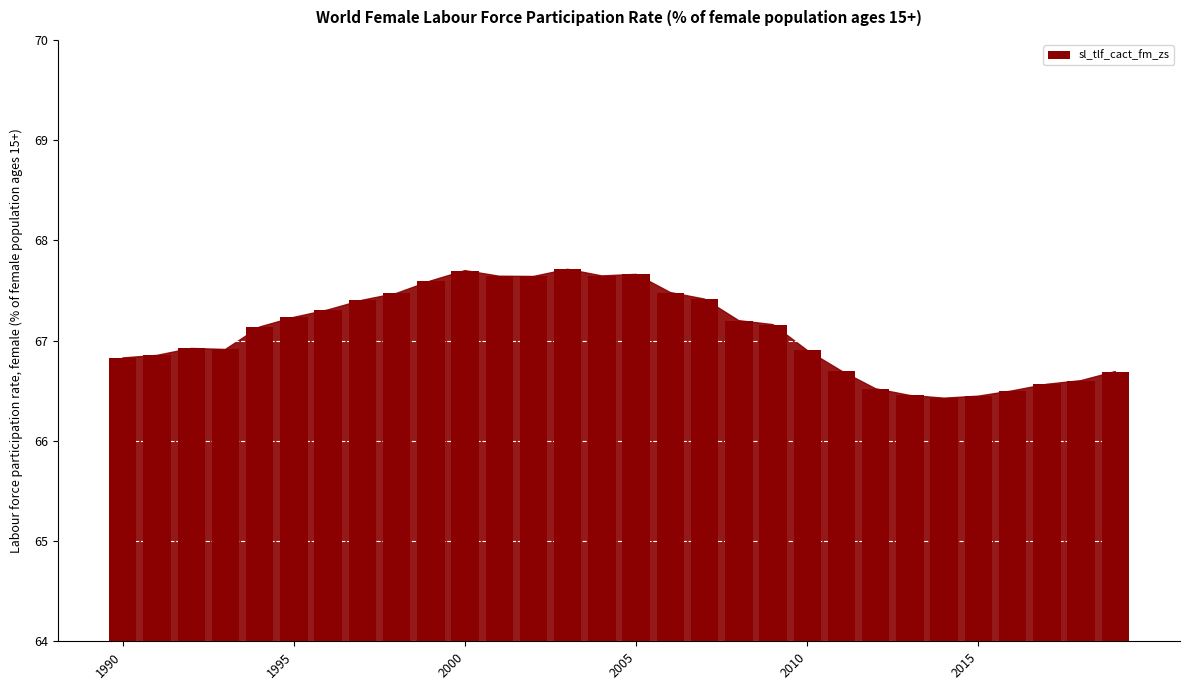

What is the minimum value shown in the chart?

66.4